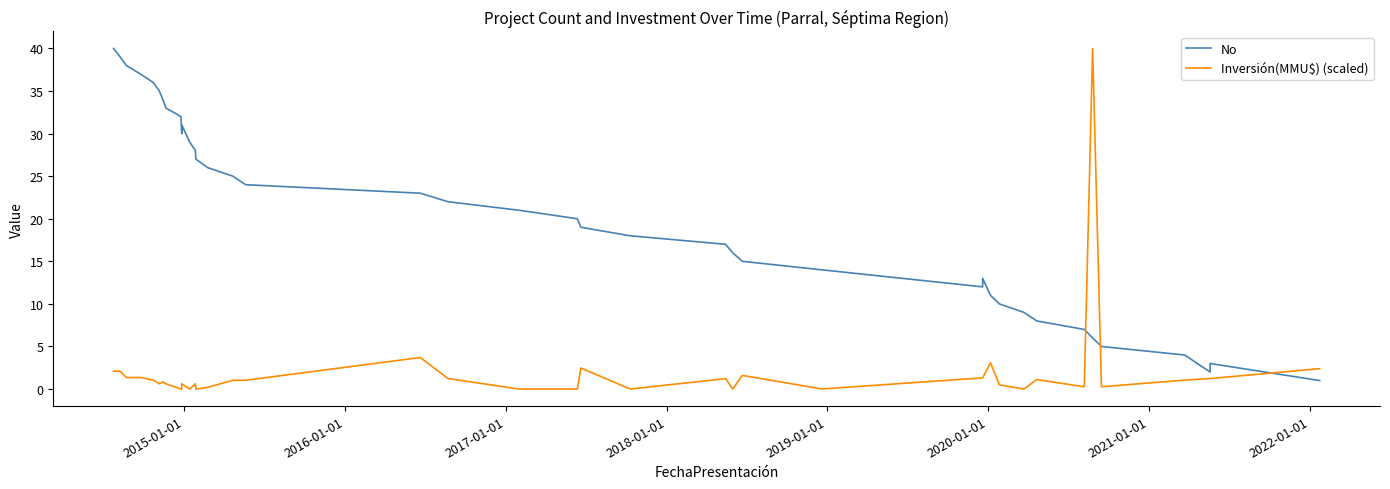

What position from the right is 2020-01-01?

34